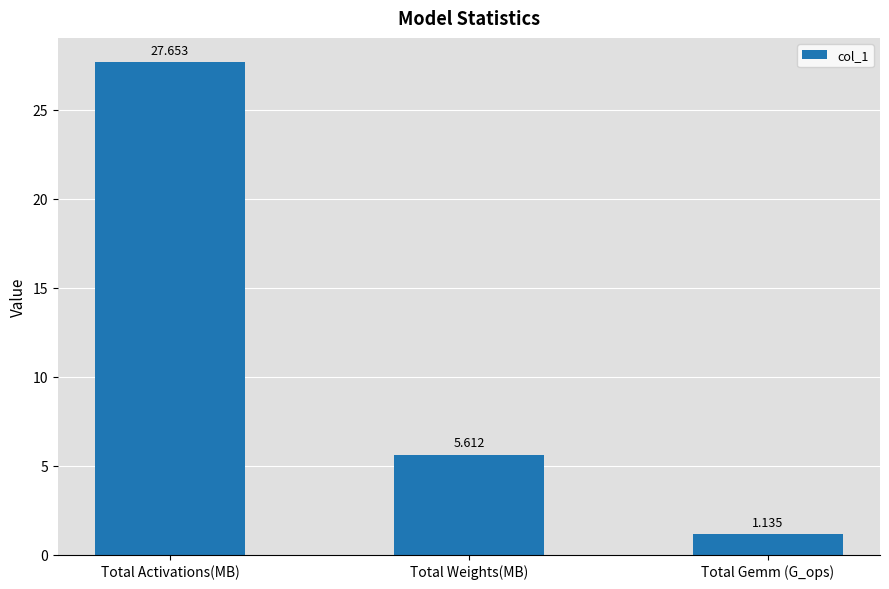

What is the change in value from Total Weights(MB) to Total Gemm (G_ops)?

-4.5